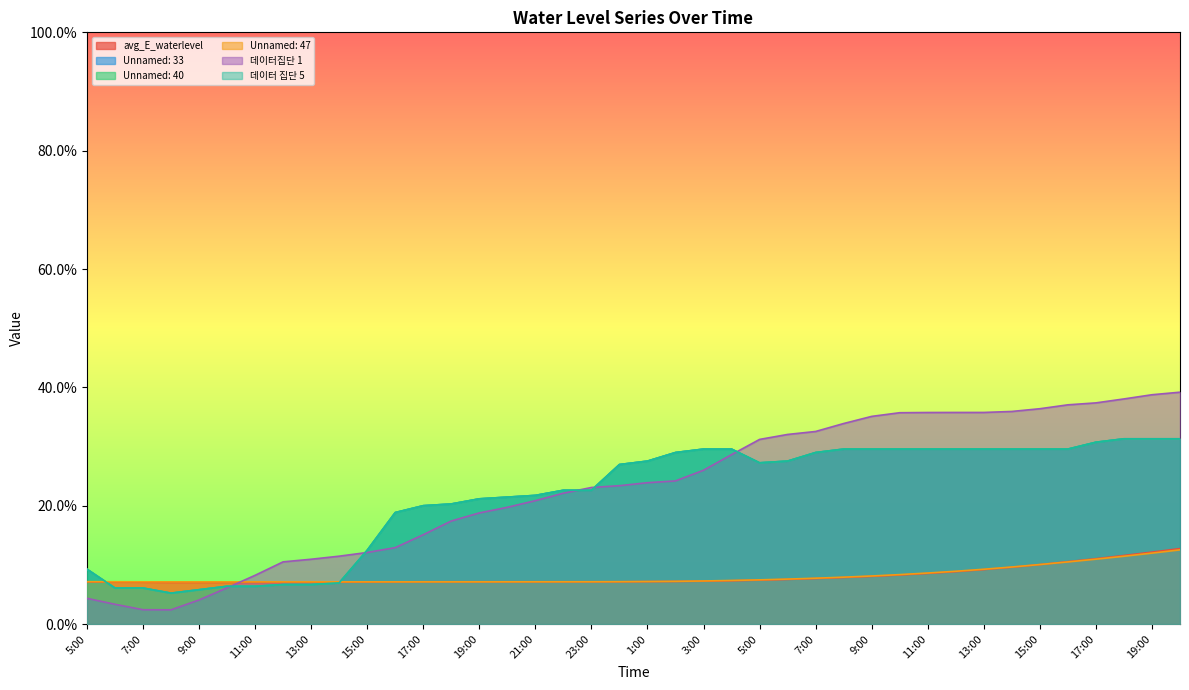

What is the sum of the Unnamed: 47 values at 1:00 and 13:00?

0.1